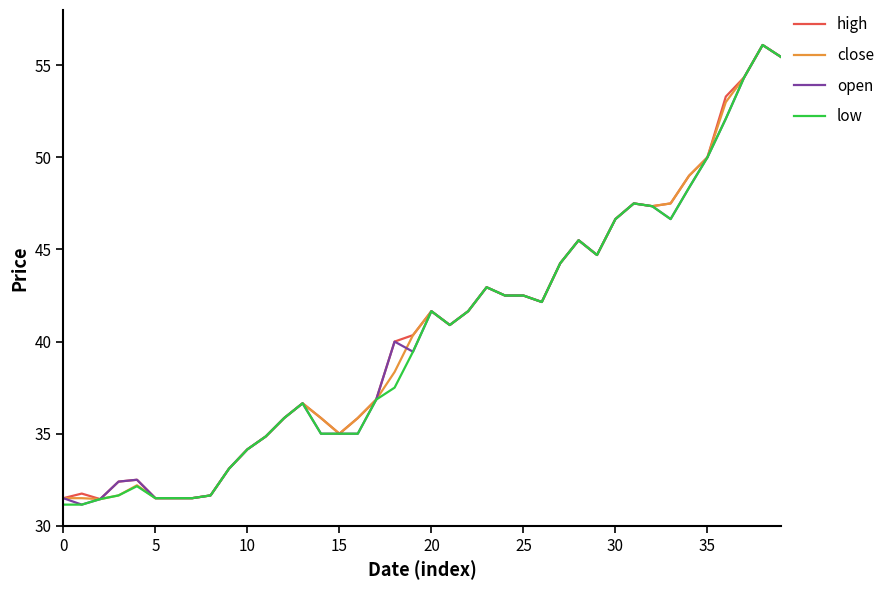

What is the highest value of the high series?

56.1